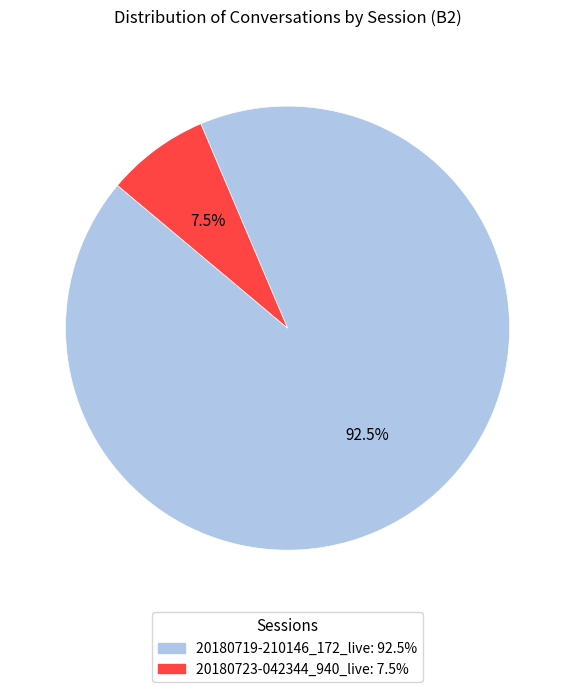

Which category has the biggest portion of the pie?

20180719-210146_172_live